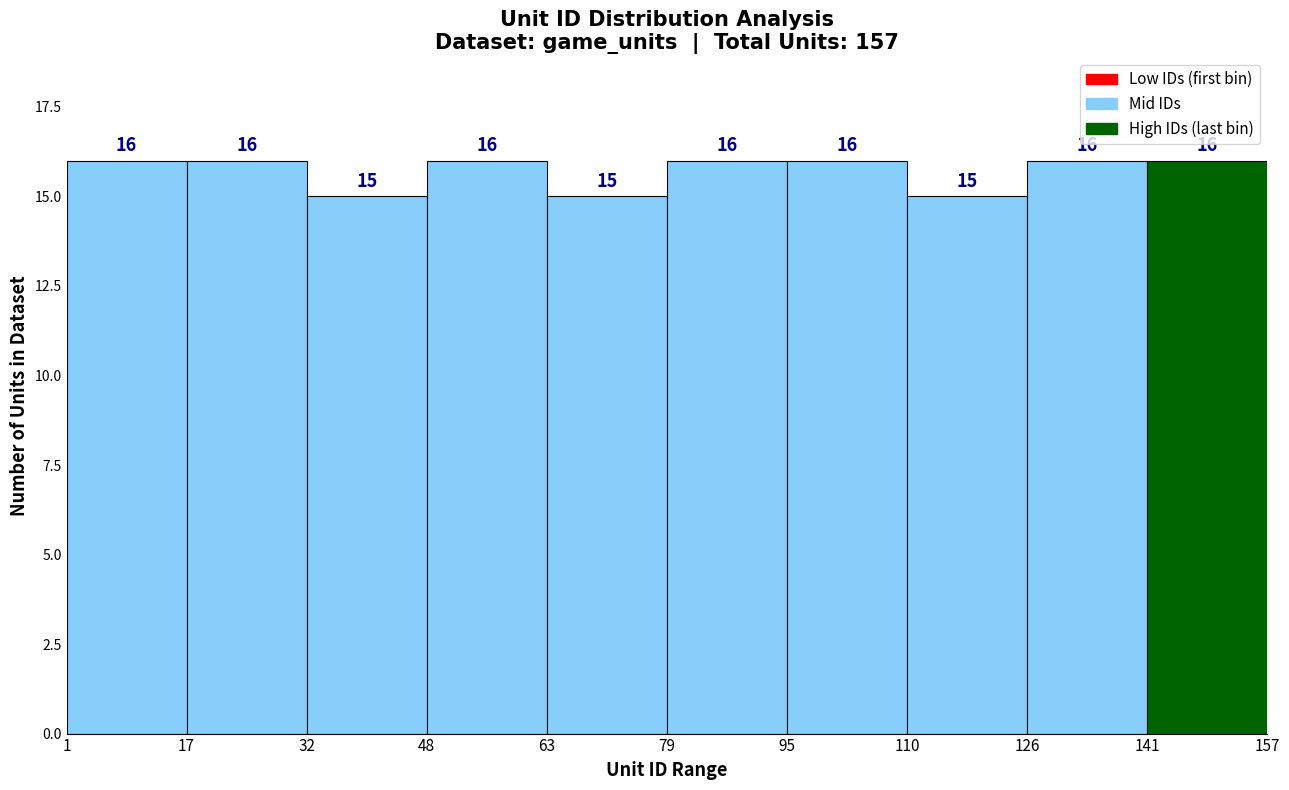

How tall is the bar that spans 1 to 17 on the x-axis?

16